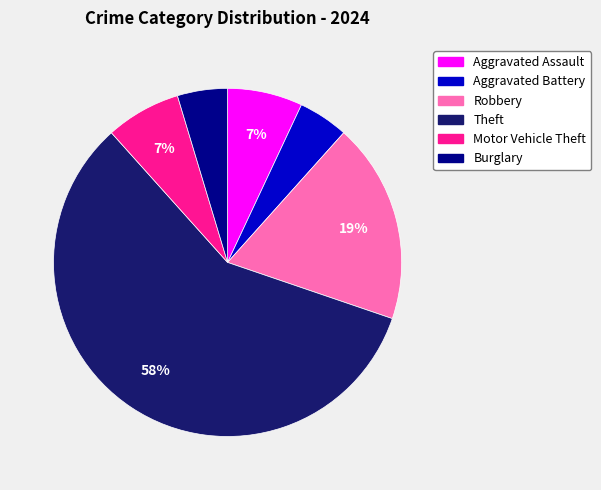

Count the number of slices in the pie.

6